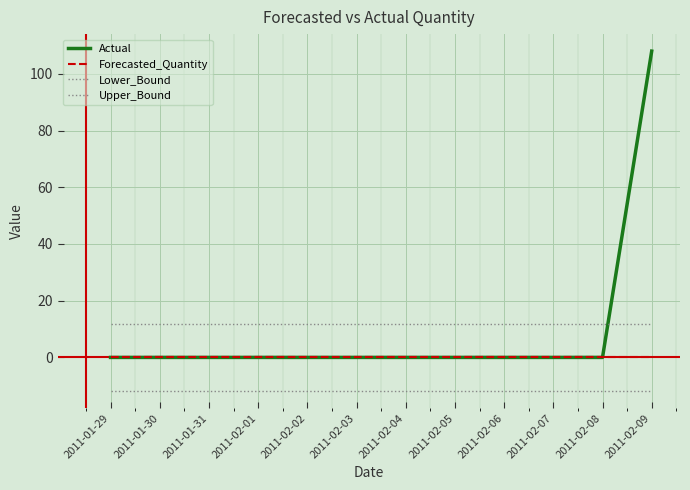

True or false: Forecasted_Quantity has more than 2 points higher than both neighbors.

False